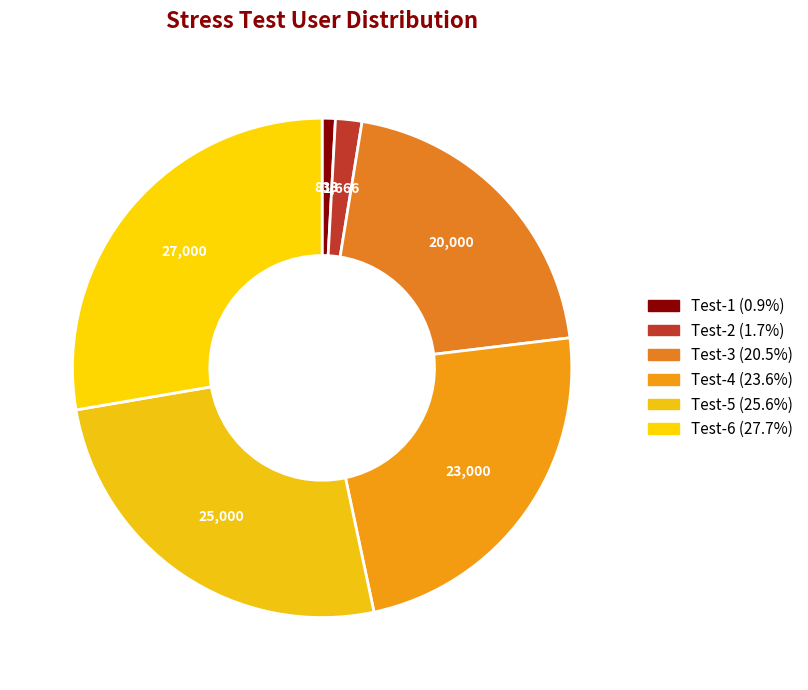

What is the ratio of the value at Test-3 to the value at Test-6?

0.7